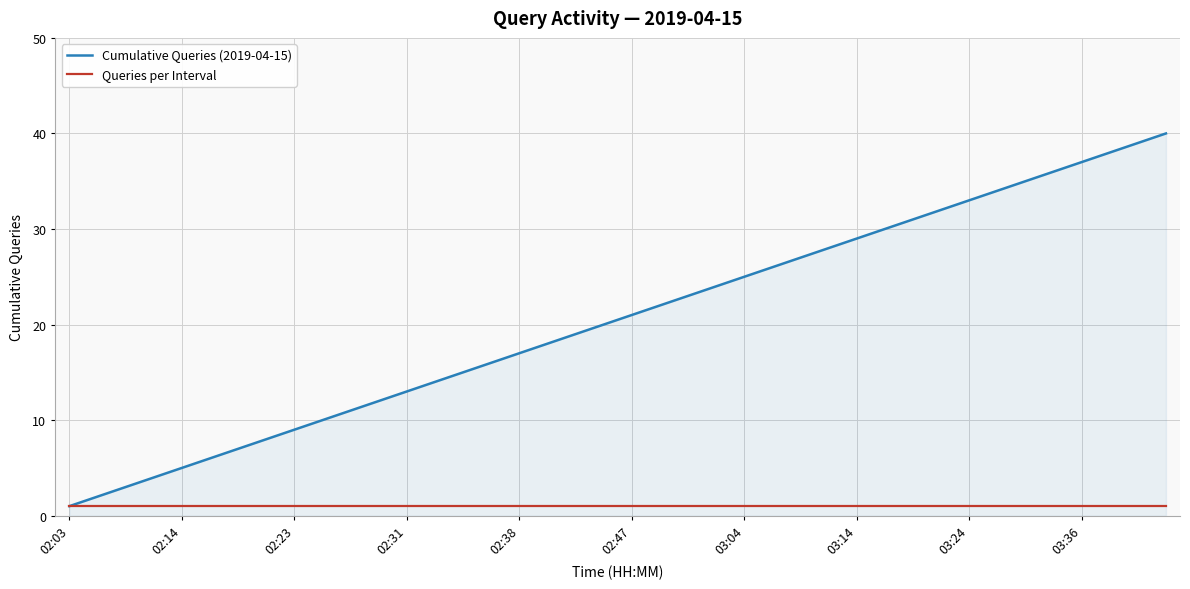

What is the sum of all Cumulative Queries (2019-04-15) values?

820